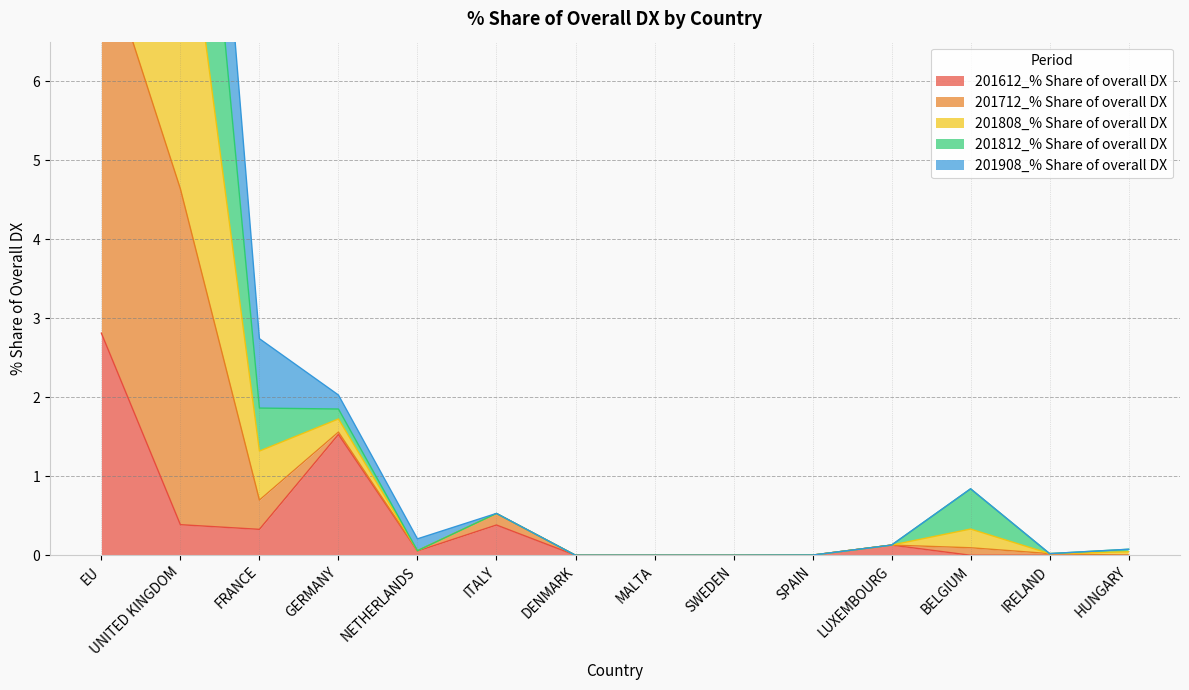

What is the maximum value for 201612_% Share of overall DX?

2.8